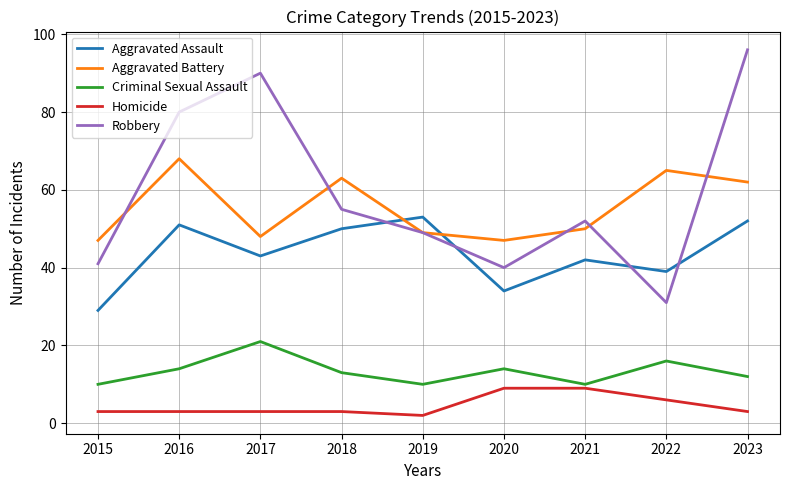

At which category is the sum across all series the highest?

2023